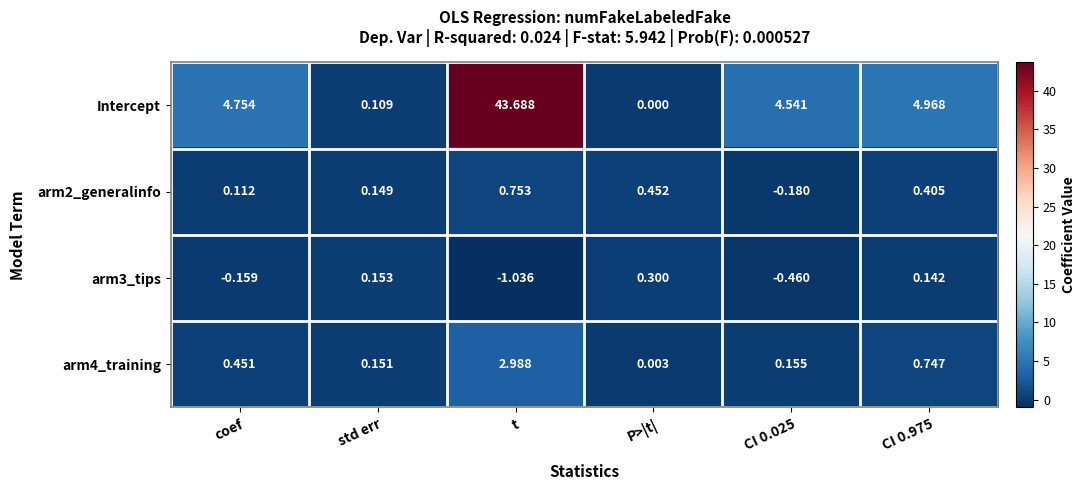

Which series has the largest range (max minus min)?

Intercept